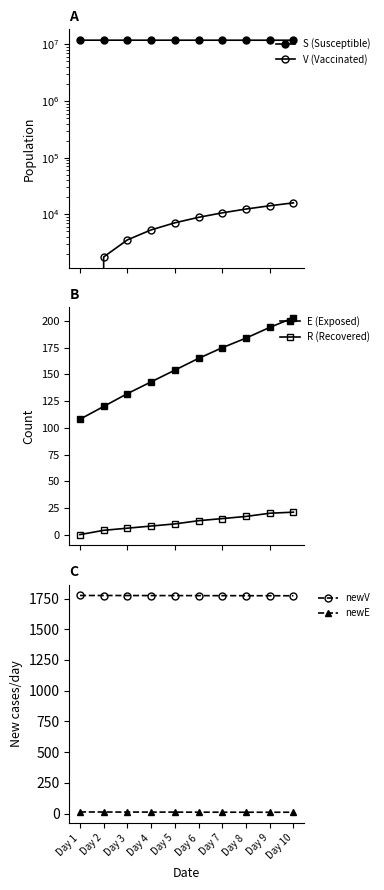

Rank the categories by S (Susceptible) value from lowest to highest.

Day 10, Day 9, Day 8, Day 7, Day 6, Day 5, Day 4, Day 3, Day 2, Day 1